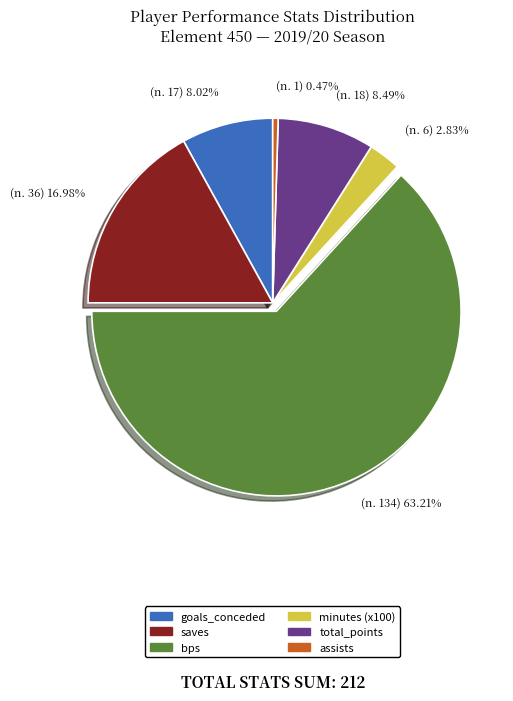

Is there any slice that represents more than half of the pie?

Yes